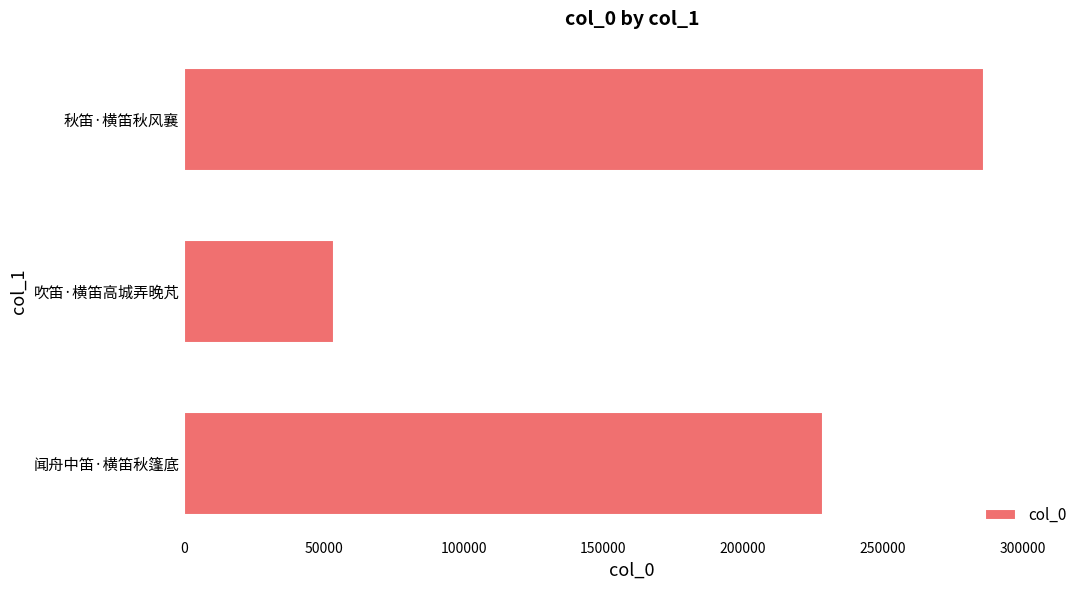

Reading top to bottom, extract all data points from this chart.

秋笛·横笛秋风襄=286243	吹笛·横笛高城弄晚芃=53510	闻舟中笛·横笛秋篷底=228459